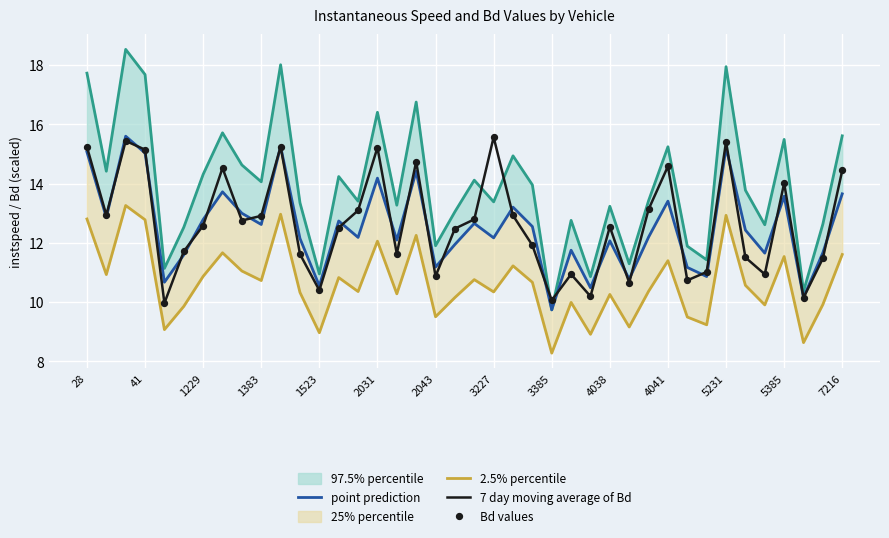

Is the value of 7 day moving average of Bd at 31 greater than the value of 2.5% percentile at 23?

Yes